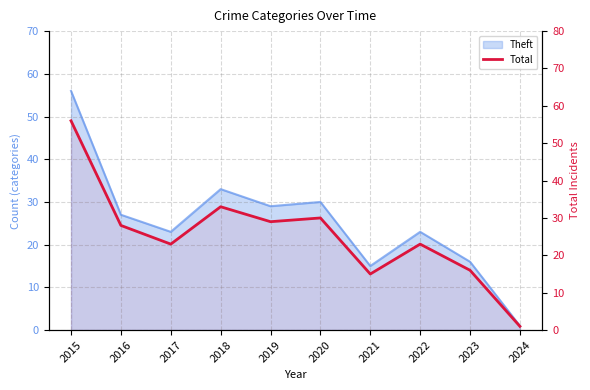

Reading left to right, list all the values displayed in this chart.

2015=56	2016=28	2017=23	2018=33	2019=29	2020=30	2021=15	2022=23	2023=16	2024=1